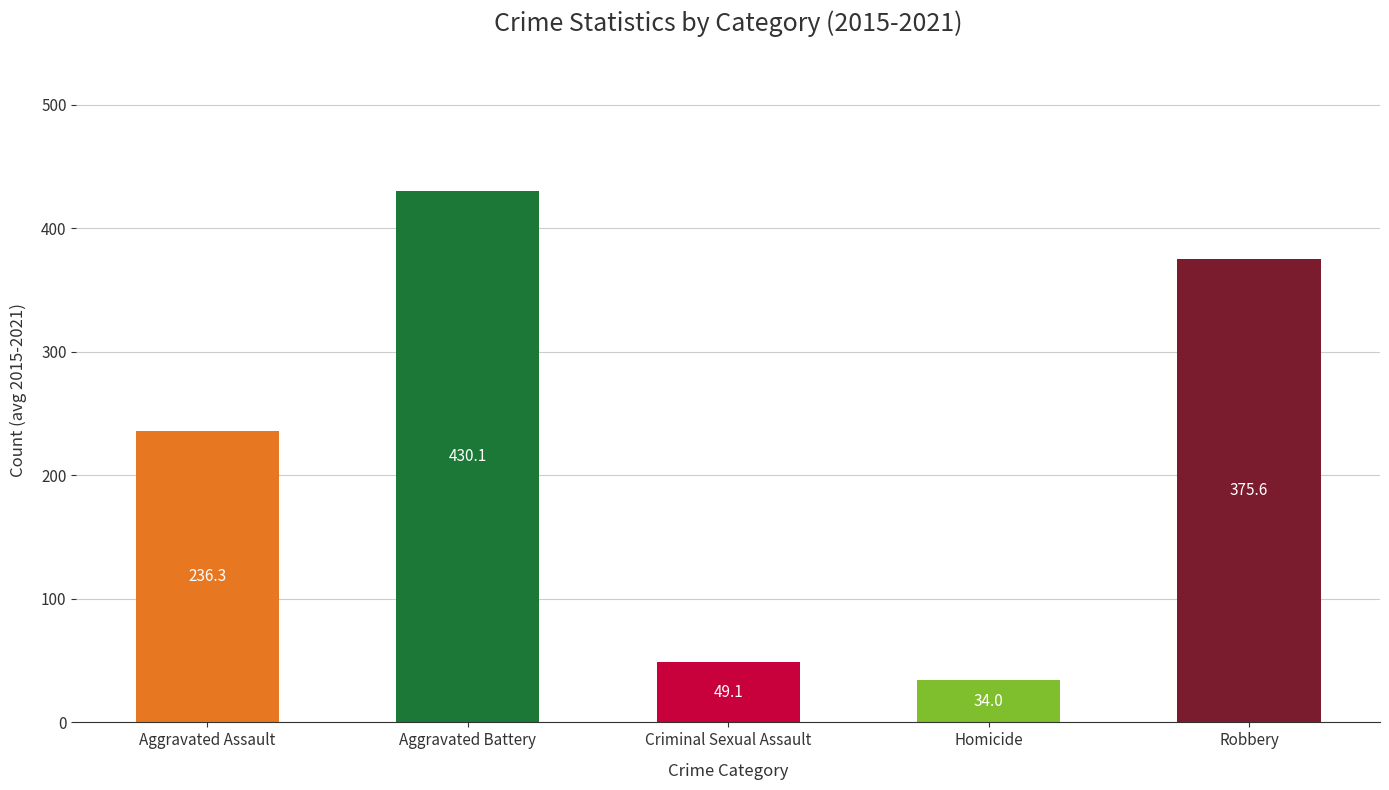

The Aggravated Assault series shows 71 at 2021. True or false?

False